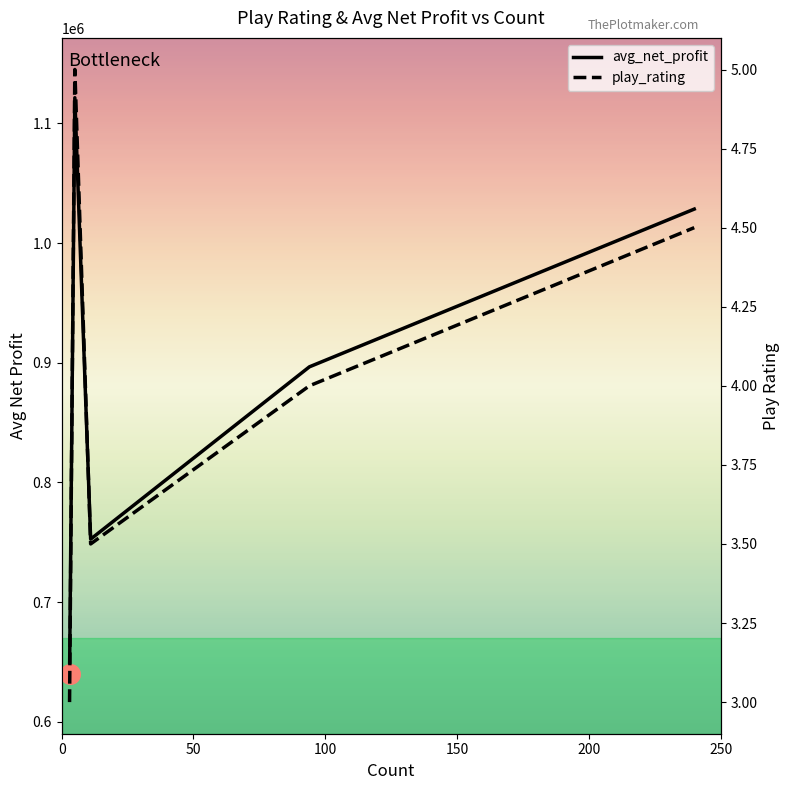

Is the value of avg_net_profit at 50 greater than the value of play_rating at 50?

Yes